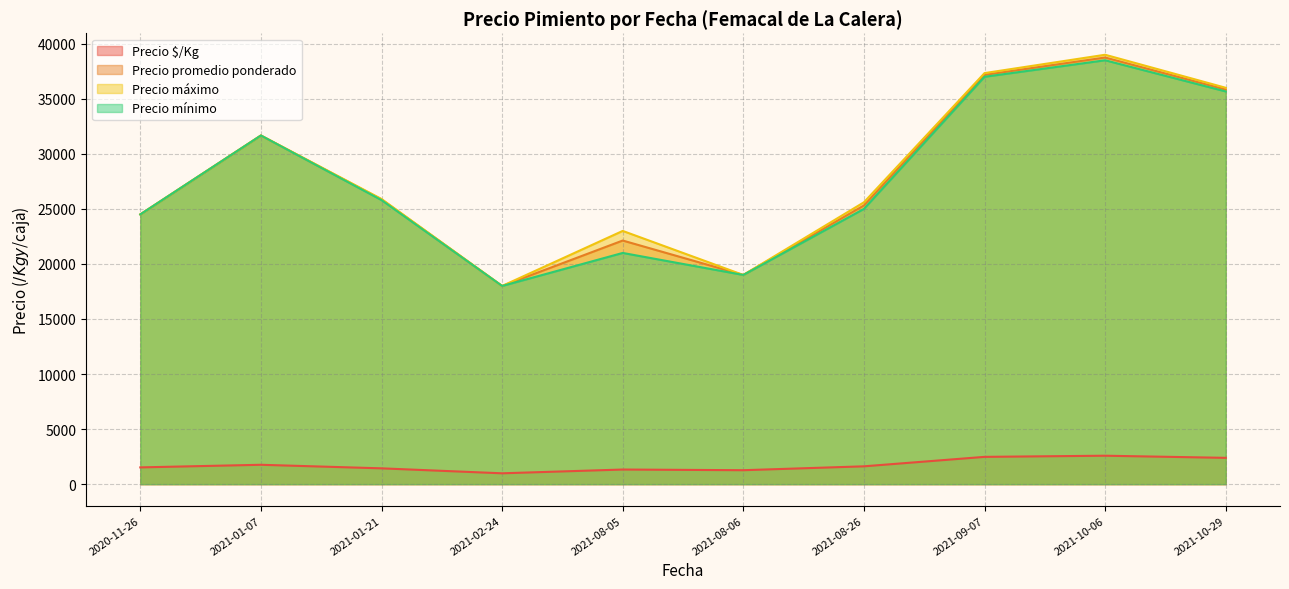

List the series in order of their peak value, lowest first.

Precio $/Kg, Precio mínimo, Precio promedio ponderado, Precio máximo